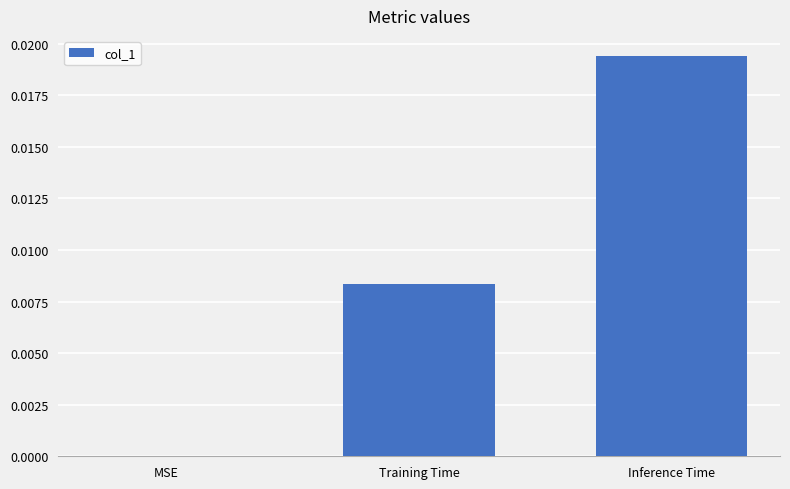

Which label corresponds to the largest value in the chart?

Inference Time